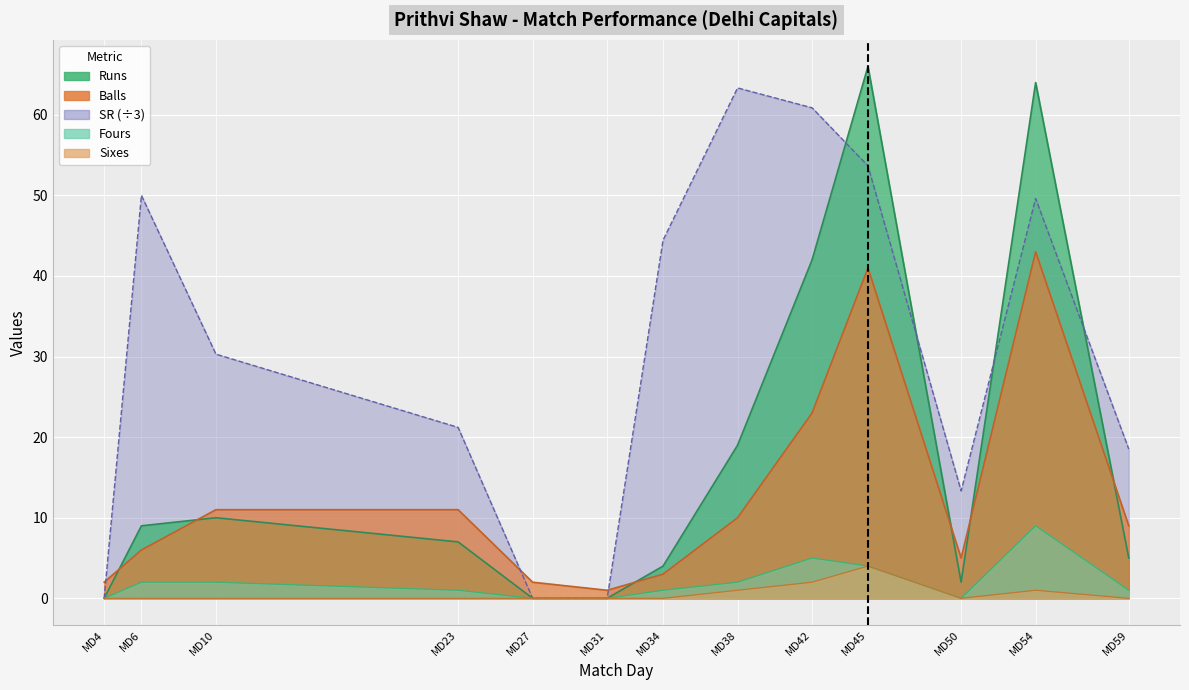

Which category has the highest value across all series?

MD45